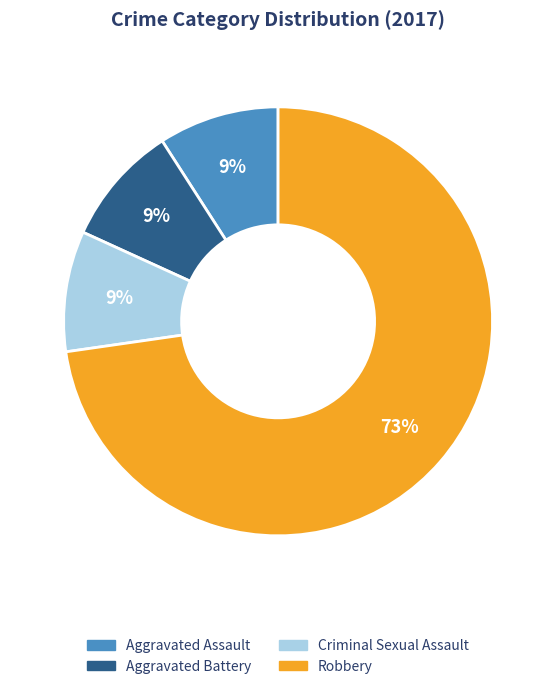

To the nearest percent, what is the average slice percentage?

25%